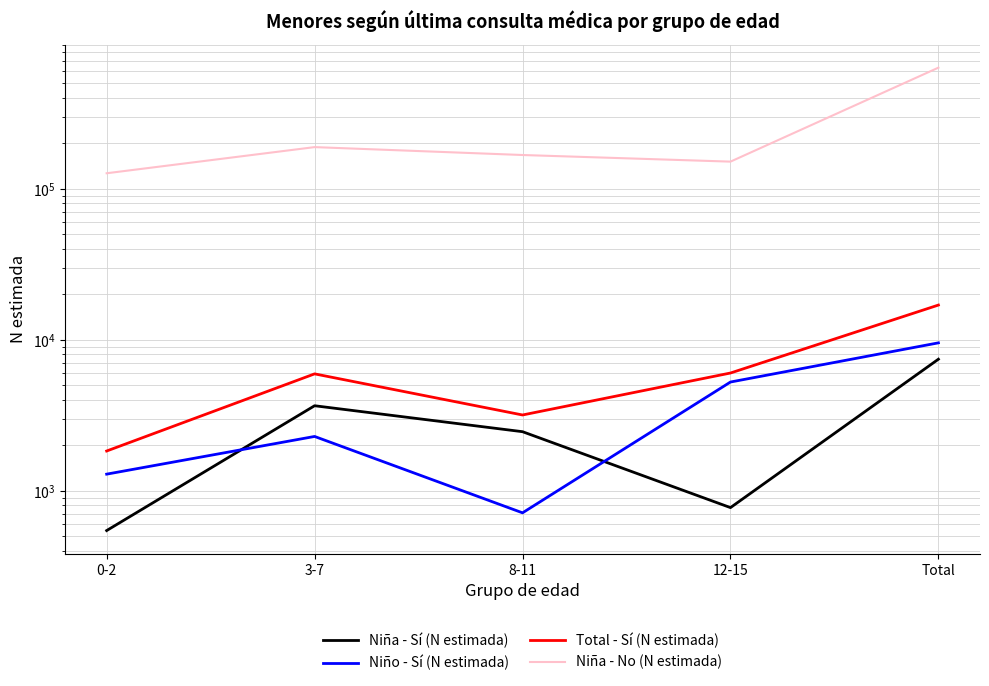

At which label is Total - Sí (N estimada) closest to 9388?

12-15